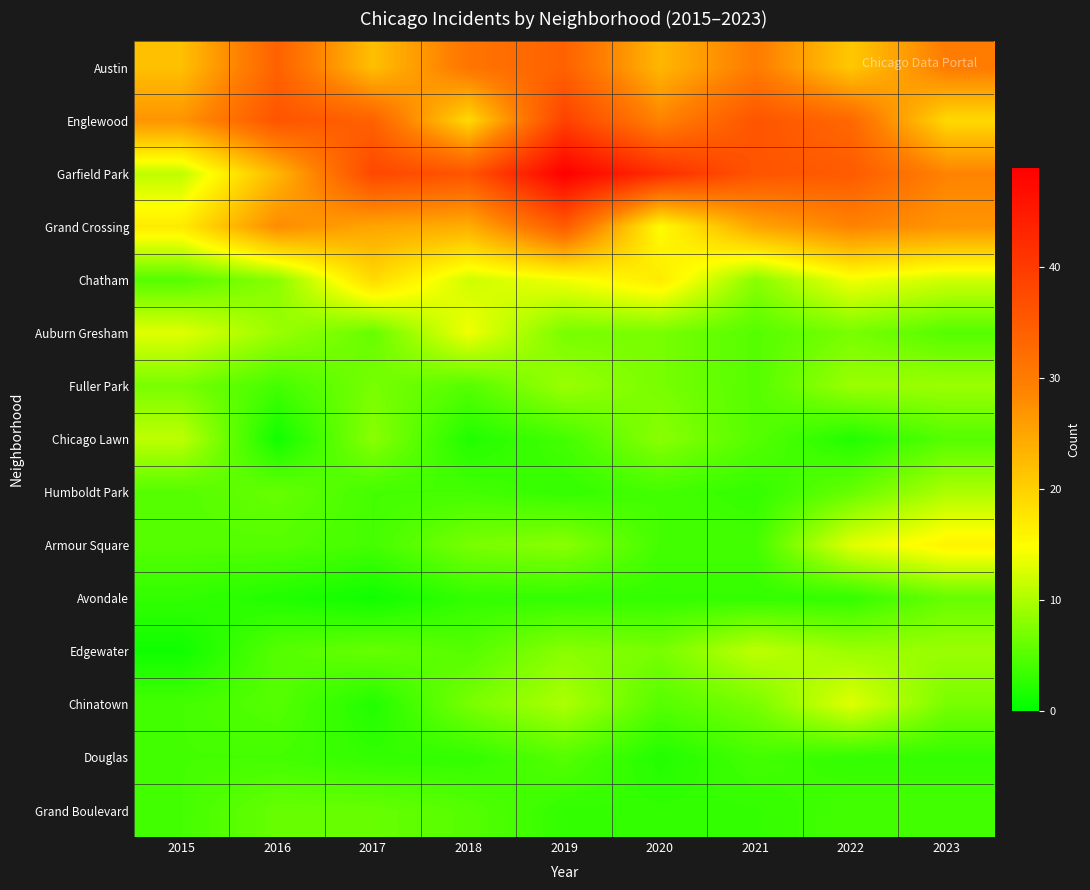

Reading right to left, transcribe all the data shown in this chart.

Austin: 2023=30	2022=21	2021=30	2020=23	2019=34	2018=31	2017=22	2016=34	2015=22
Englewood: 2023=19	2022=33	2021=36	2020=29	2019=39	2018=19	2017=34	2016=36	2015=27
Garfield Park: 2023=29	2022=35	2021=36	2020=42	2019=49	2018=36	2017=38	2016=23	2015=11
Grand Crossing: 2023=27	2022=29	2021=25	2020=15	2019=35	2018=24	2017=25	2016=28	2015=17
Chatham: 2023=12	2022=14	2021=8	2020=17	2019=14	2018=12	2017=19	2016=8	2015=5
Auburn Gresham: 2023=5	2022=7	2021=5	2020=7	2019=7	2018=14	2017=6	2016=9	2015=13
Fuller Park: 2023=9	2022=9	2021=5	2020=7	2019=9	2018=5	2017=7	2016=4	2015=7
Chicago Lawn: 2023=5	2022=2	2021=5	2020=8	2019=4	2018=2	2017=8	2016=1	2015=11
Humboldt Park: 2023=10	2022=6	2021=3	2020=4	2019=3	2018=4	2017=4	2016=6	2015=5
Armour Square: 2023=16	2022=13	2021=4	2020=4	2019=8	2018=7	2017=4	2016=5	2015=5
Avondale: 2023=6	2022=3	2021=3	2020=3	2019=3	2018=3	2017=1	2016=2	2015=3
Edgewater: 2023=9	2022=9	2021=11	2020=7	2019=8	2018=5	2017=6	2016=5	2015=1
Chinatown: 2023=7	2022=13	2021=7	2020=5	2019=10	2018=7	2017=2	2016=5	2015=4
Douglas: 2023=3	2022=3	2021=4	2020=2	2019=5	2018=3	2017=3	2016=4	2015=4
Grand Boulevard: 2023=4	2022=4	2021=3	2020=3	2019=3	2018=5	2017=6	2016=6	2015=4